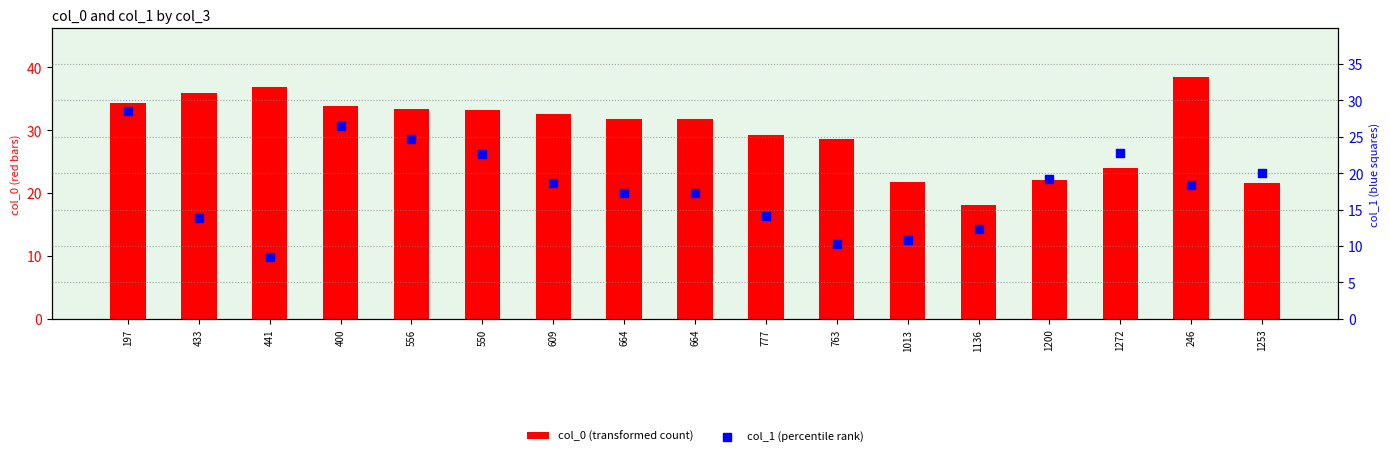

Which series reaches the minimum Y coordinate?

col_1 (percentile rank)